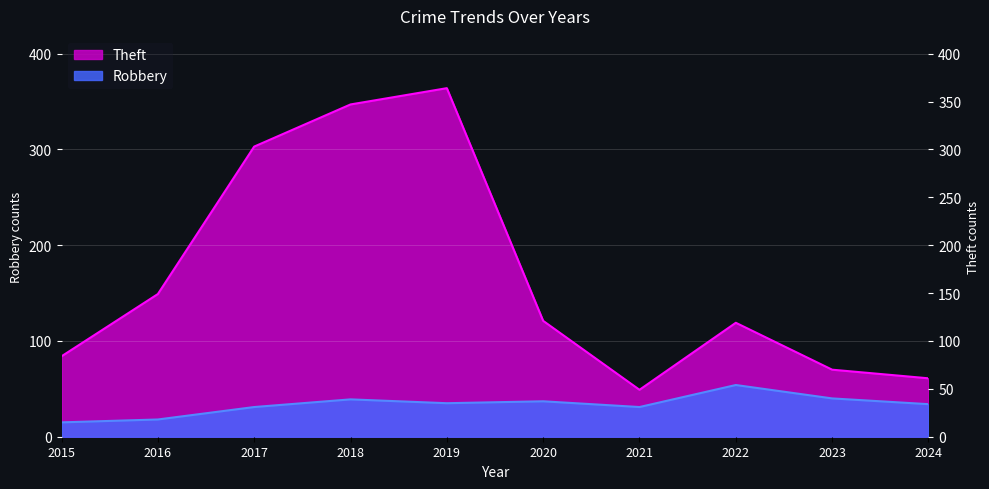

True or false: Theft and Robbery intersect in this chart.

False